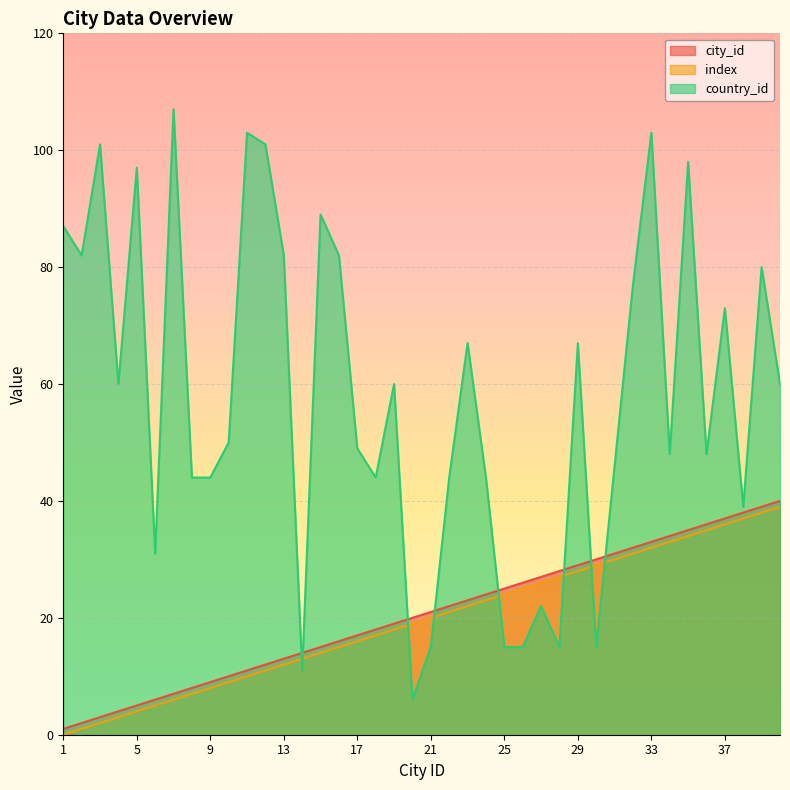

At which label is city_id closest to 20?

20